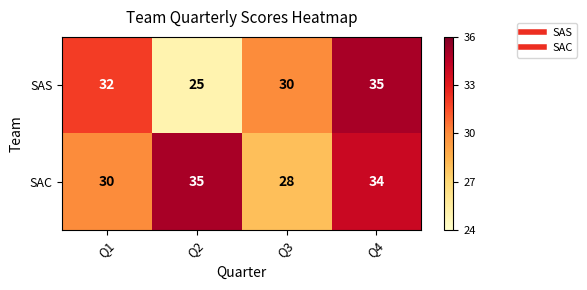

The value of SAS at Q1 is 53. True or false?

False